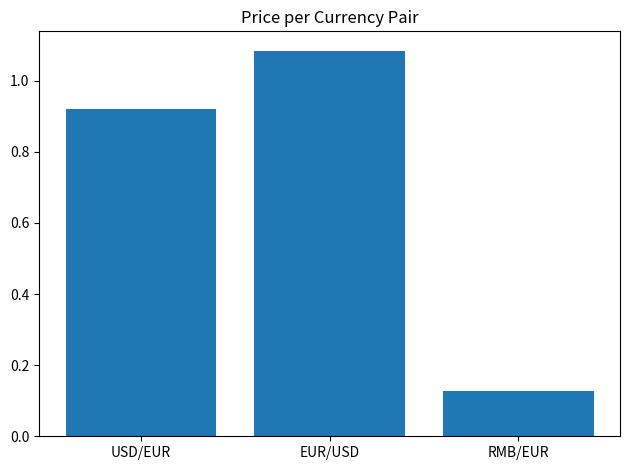

At which category does the chart reach its peak across all series?

EUR/USD